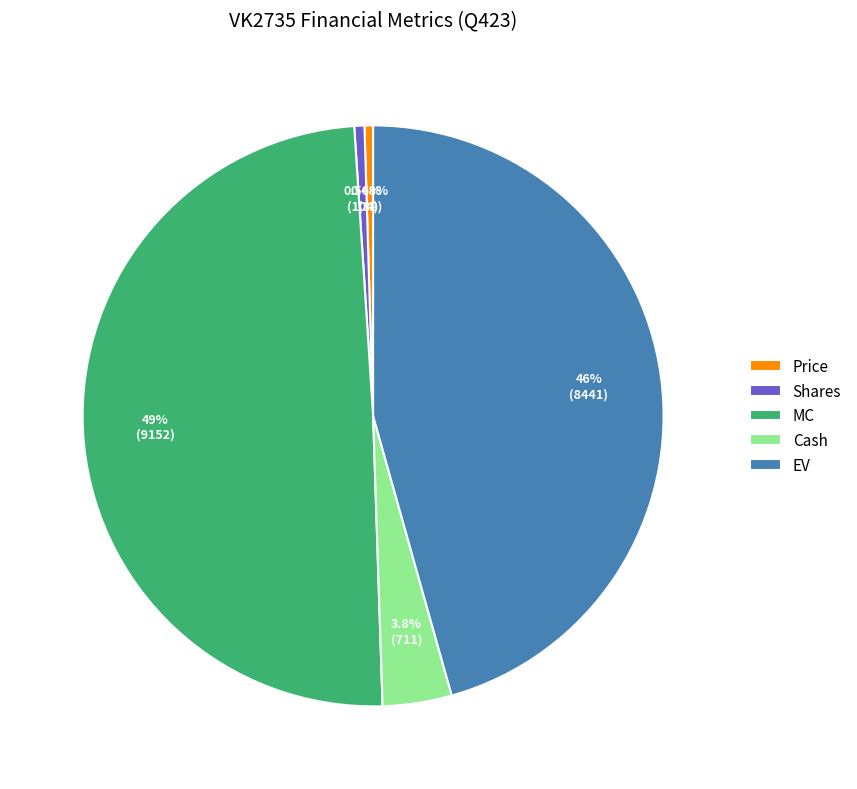

Is it true that Shares is 6% of the pie?

False